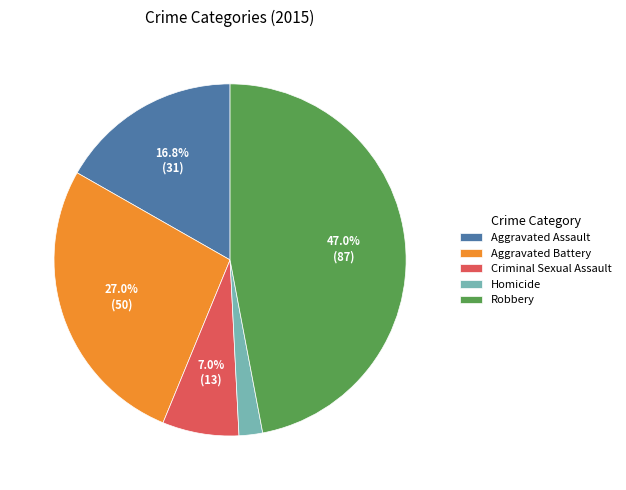

To the nearest percent, what is the average slice percentage?

20%